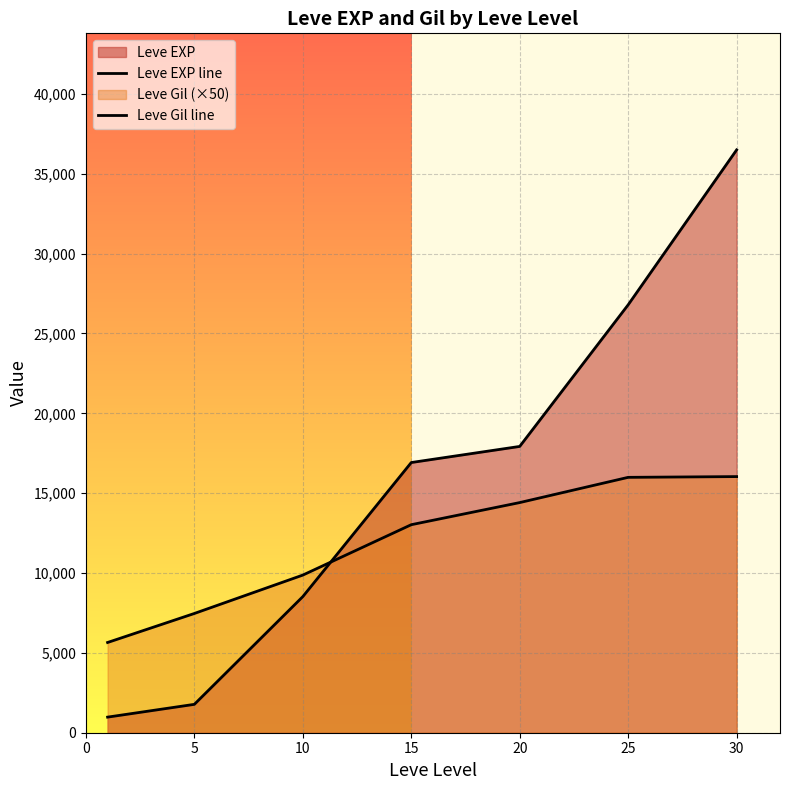

Which series has the widest spread of values?

Leve EXP line